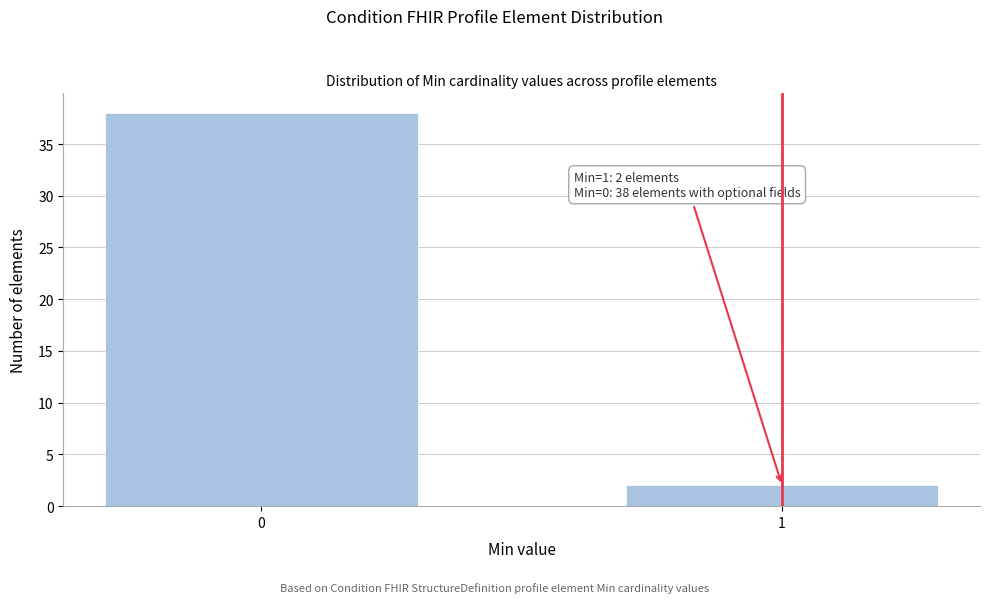

Reading left to right, list all the values displayed in this chart.

38	2